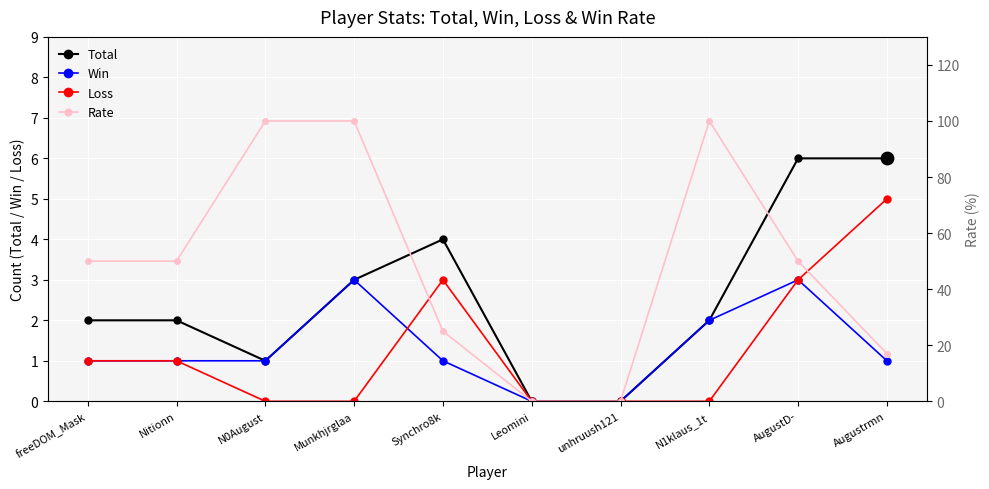

At how many categories does at least one series exceed 29?

6